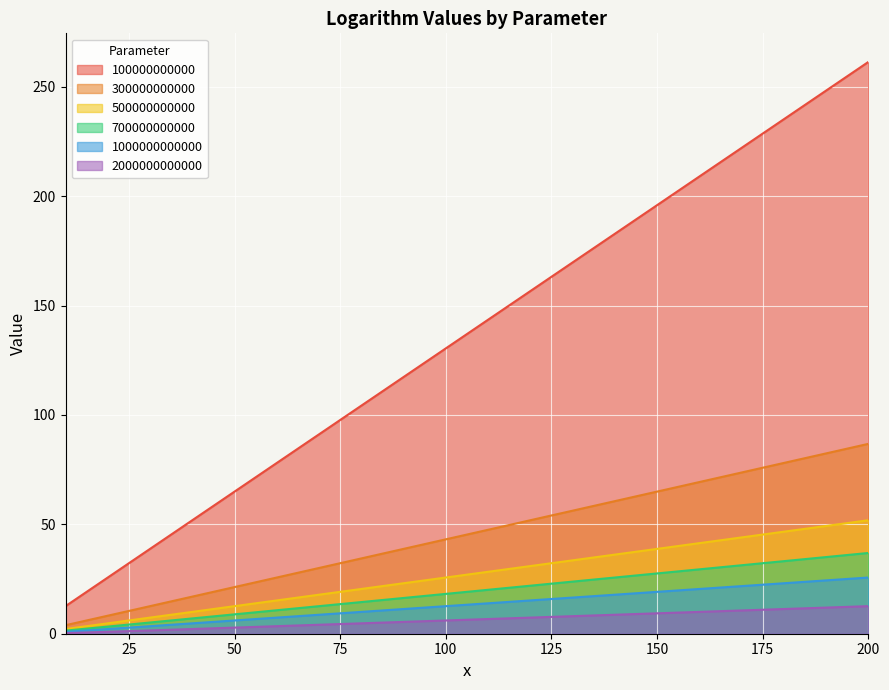

Which series has the largest total across all categories?

100000000000